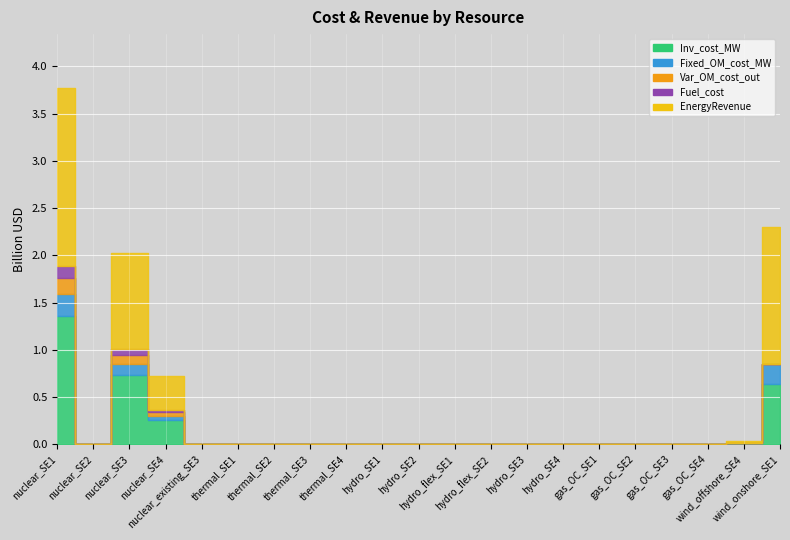

What is the sum of all Inv_cost_MW values?

3008743593.5